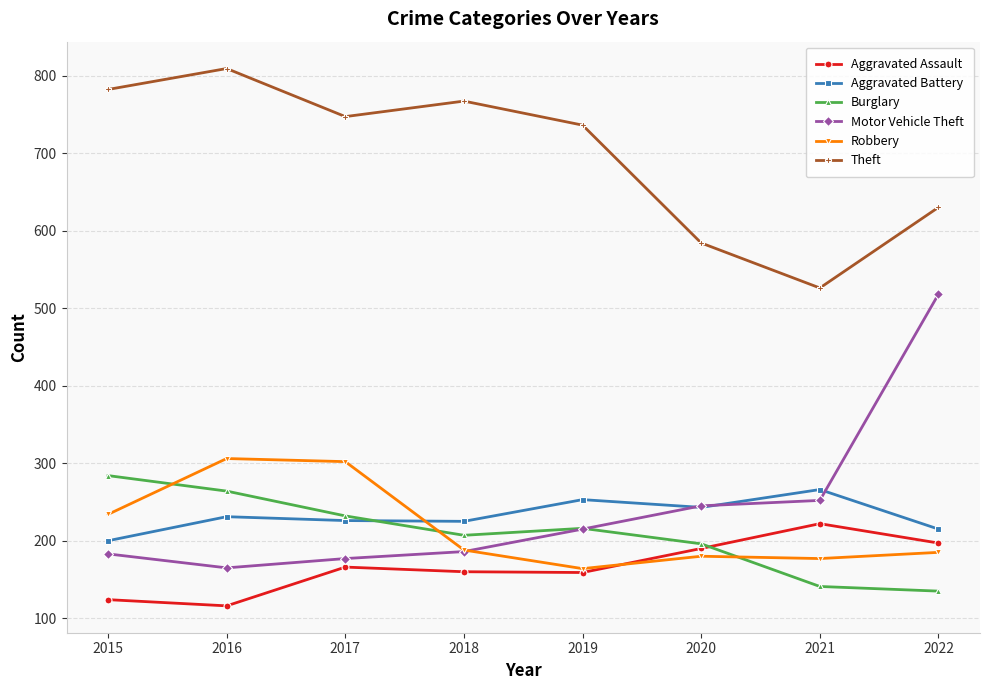

The value of Motor Vehicle Theft at 2017 is 177. True or false?

True